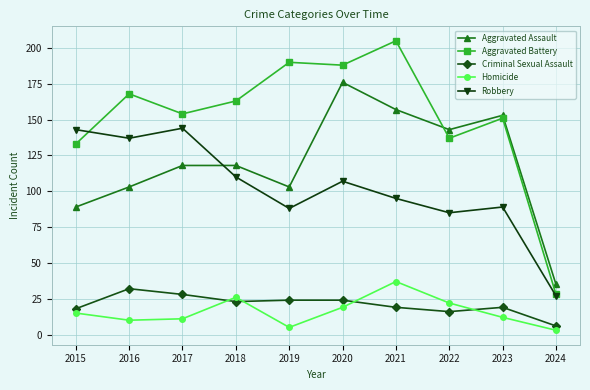

What is the difference between the maximum and second lowest values in the Aggravated Battery series?

72